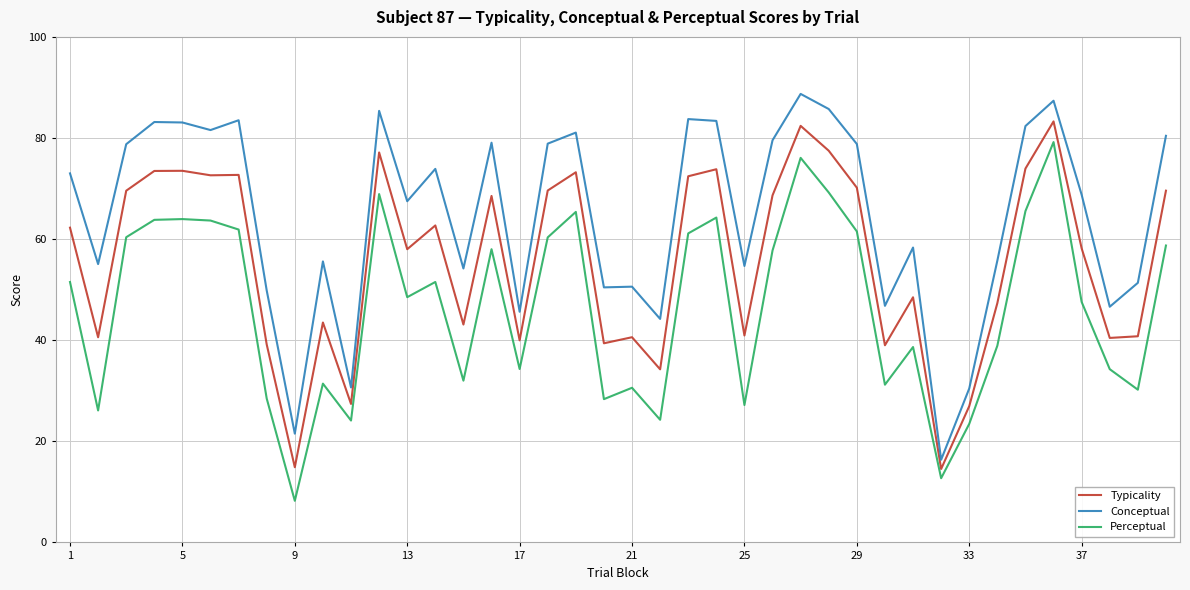

What are all the series names shown in the legend?

Typicality, Conceptual, Perceptual